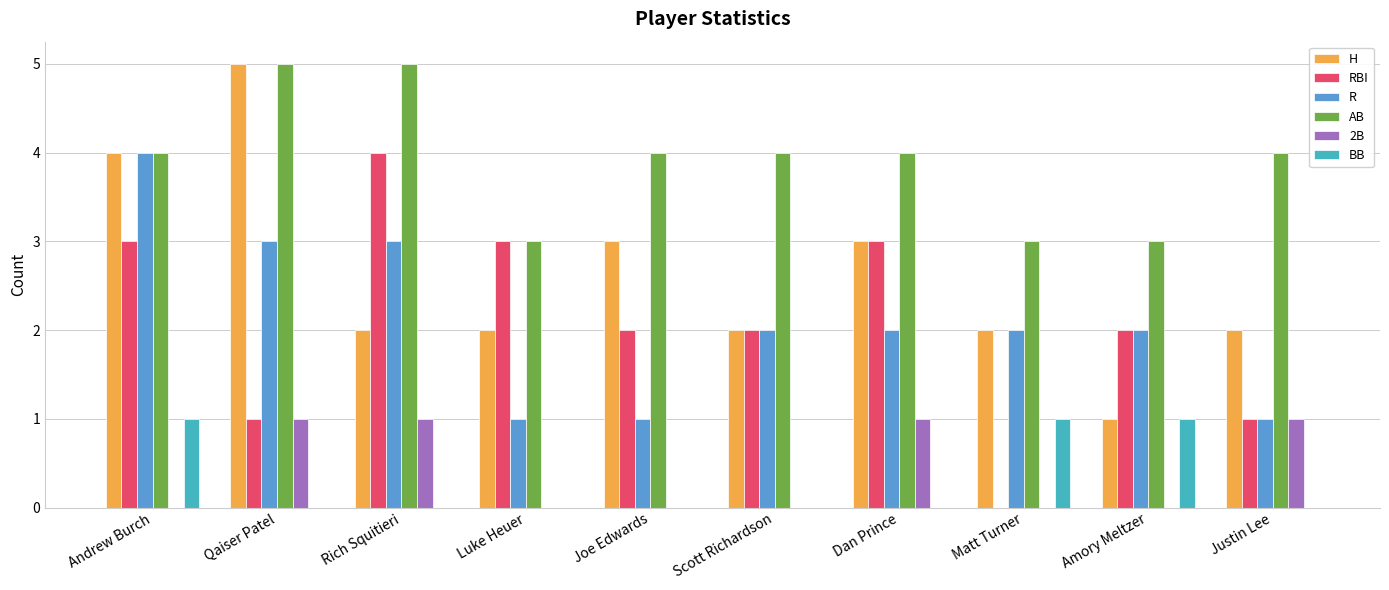

Between Dan Prince and Justin Lee, which series saw the biggest shift?

RBI